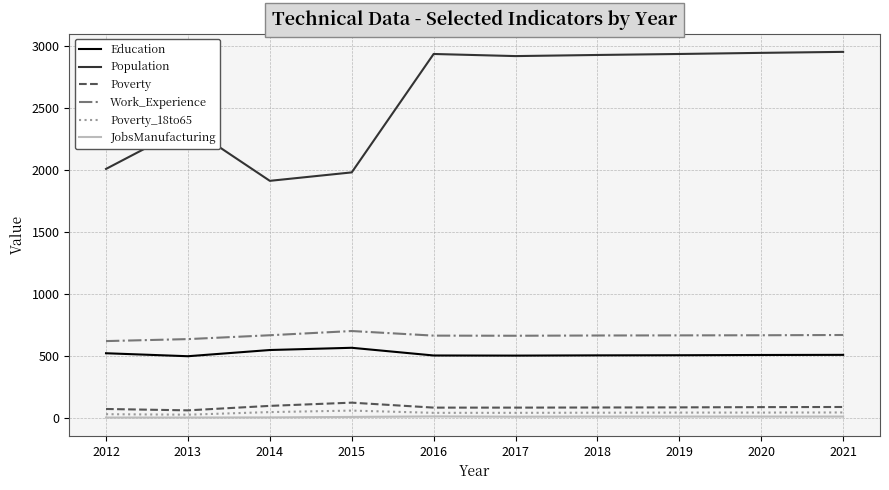

The Population series shows 1582 at 2016. True or false?

False